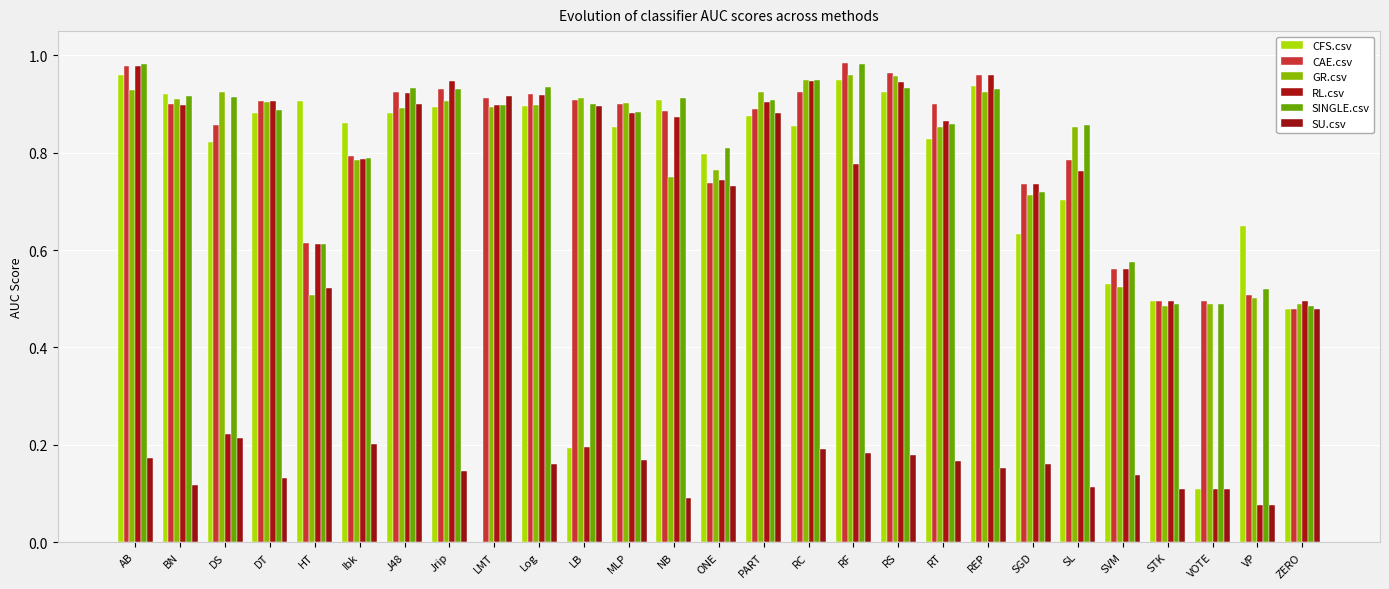

Which category has the lowest value across all series?

LMT